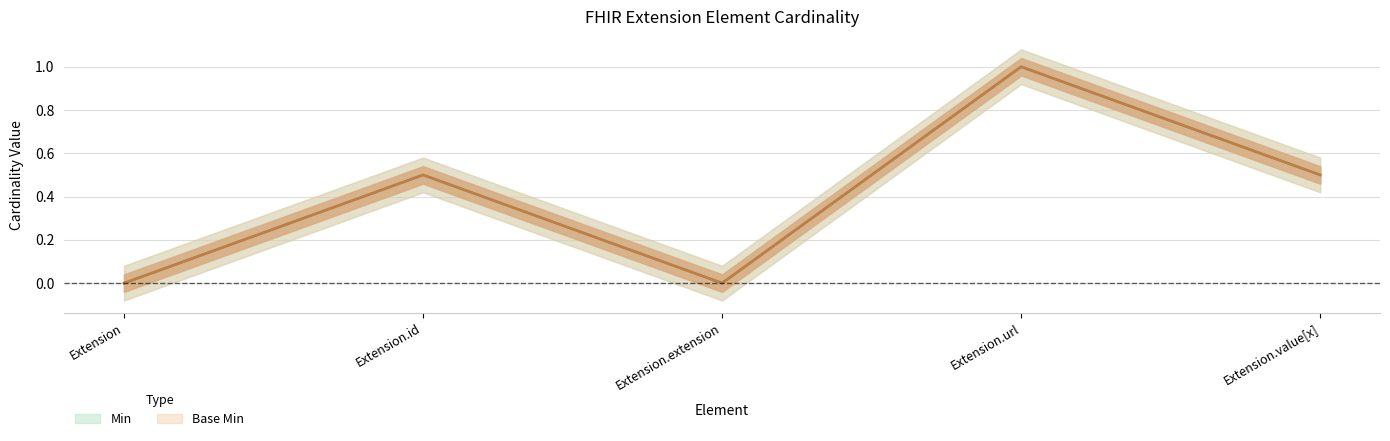

Count the Min values in the range 0 to 1.

5